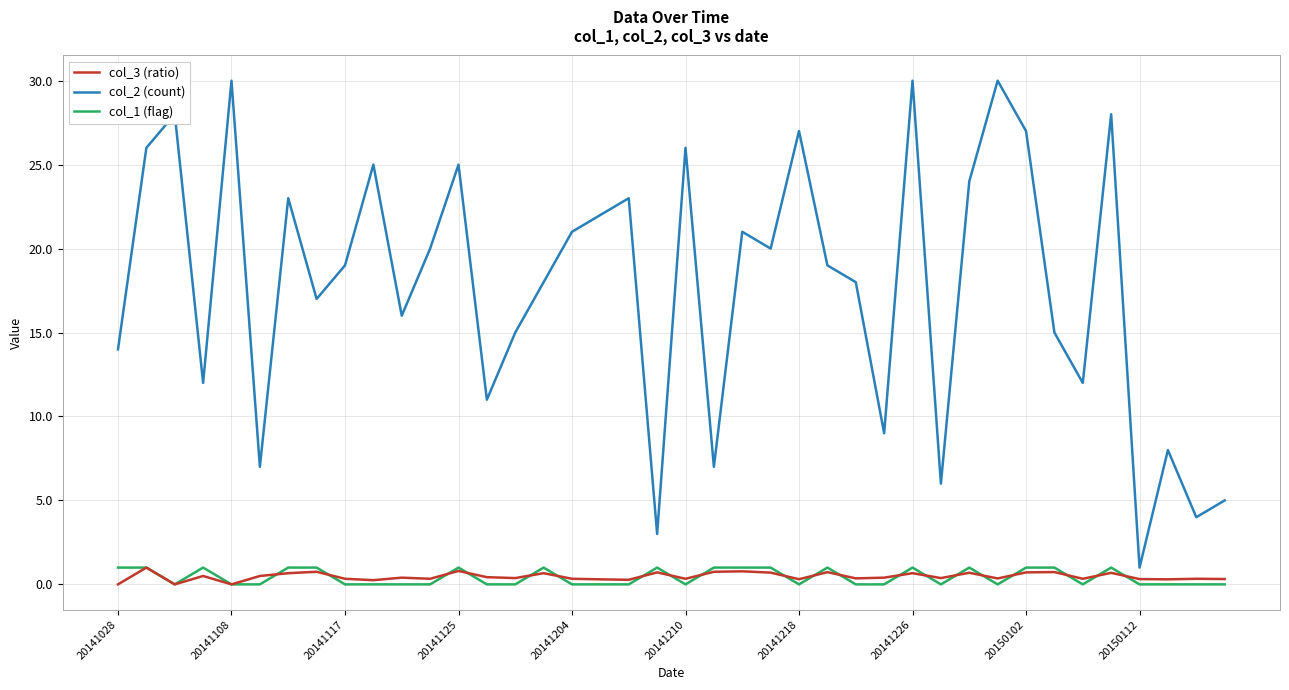

Which series has the widest spread of values?

col_2 (count)